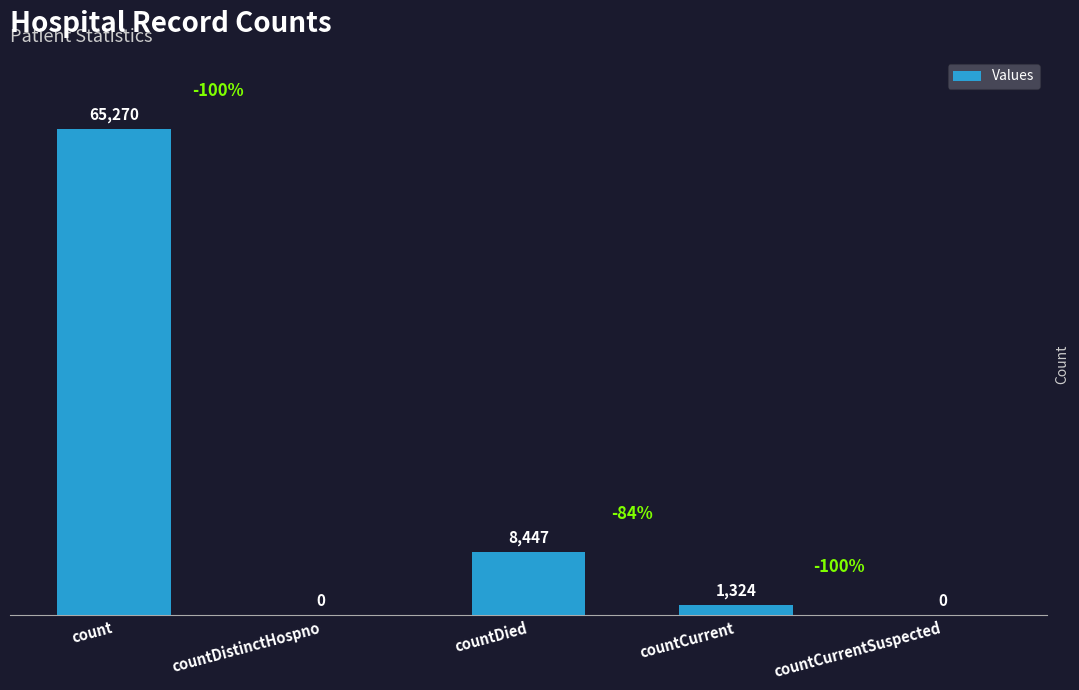

What is the sum of the values at countDistinctHospno and count?

65270